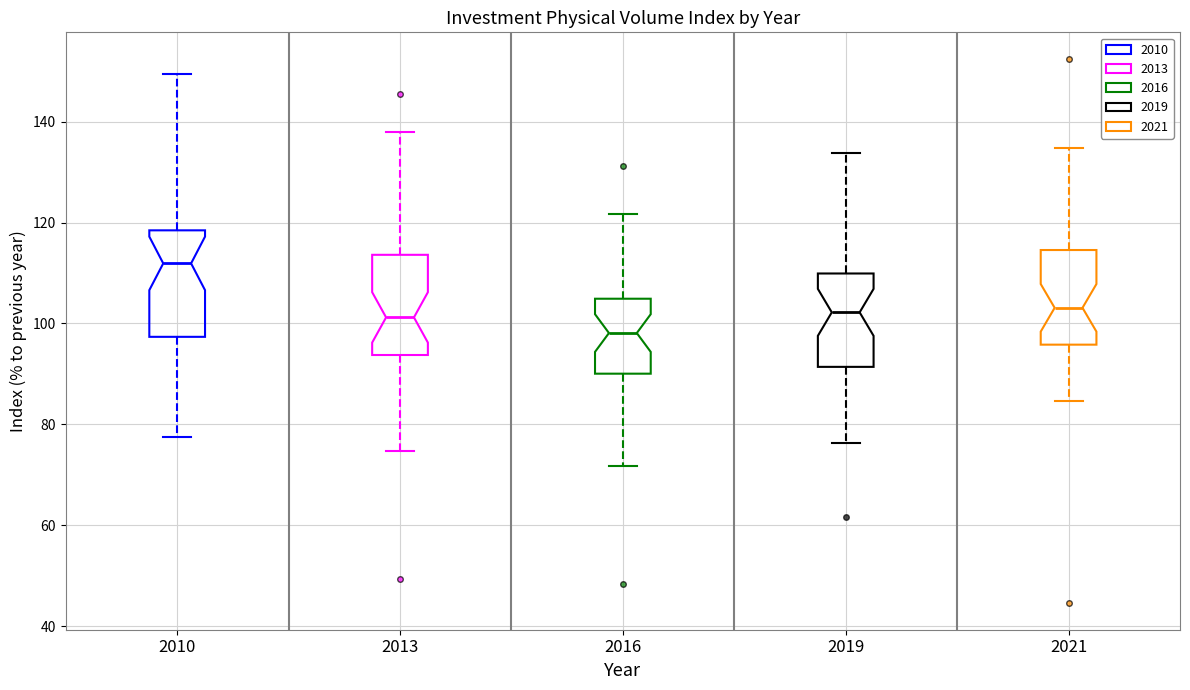

Which box has the lowest median line?

2016